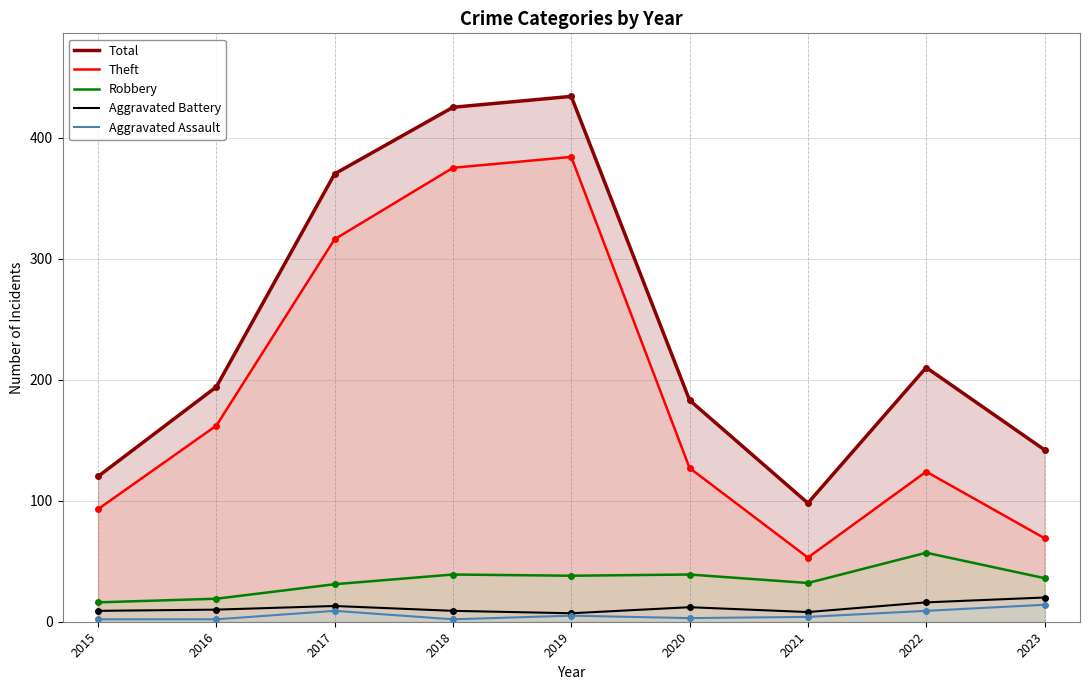

Is the value of Aggravated Assault at 2015 greater than the value of Aggravated Battery at 2016?

No